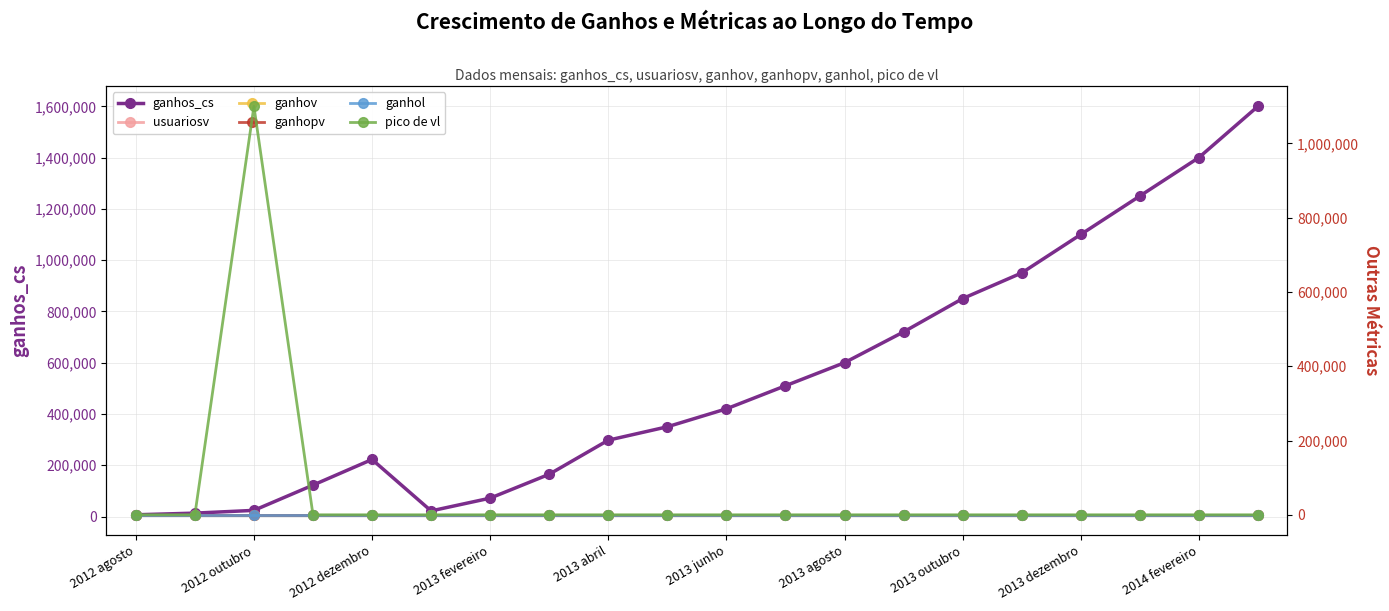

The value of ganhos_cs at 2013 abril is 523766.6. True or false?

False